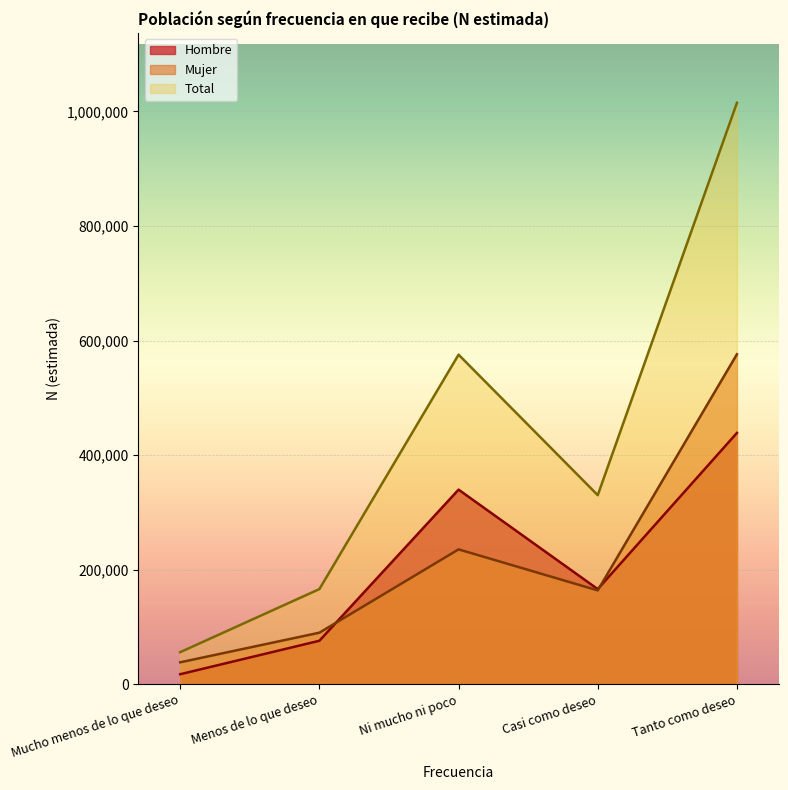

Is the value of Mujer at Tanto como deseo greater than the value of Hombre at Ni mucho ni poco?

Yes